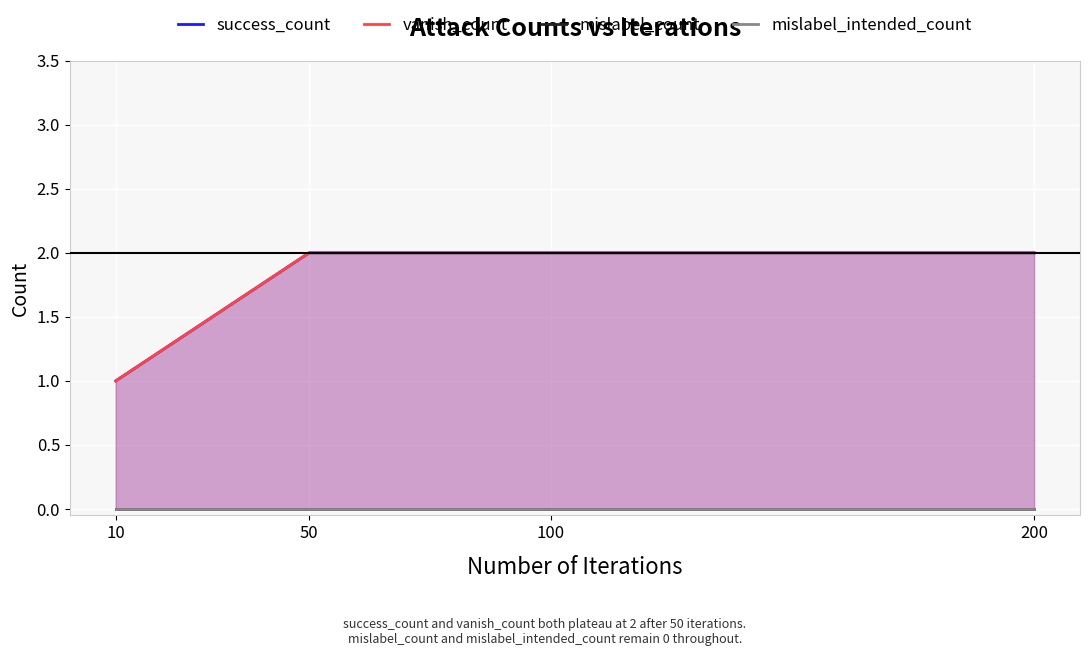

Which label corresponds to the smallest value in the chart?

10